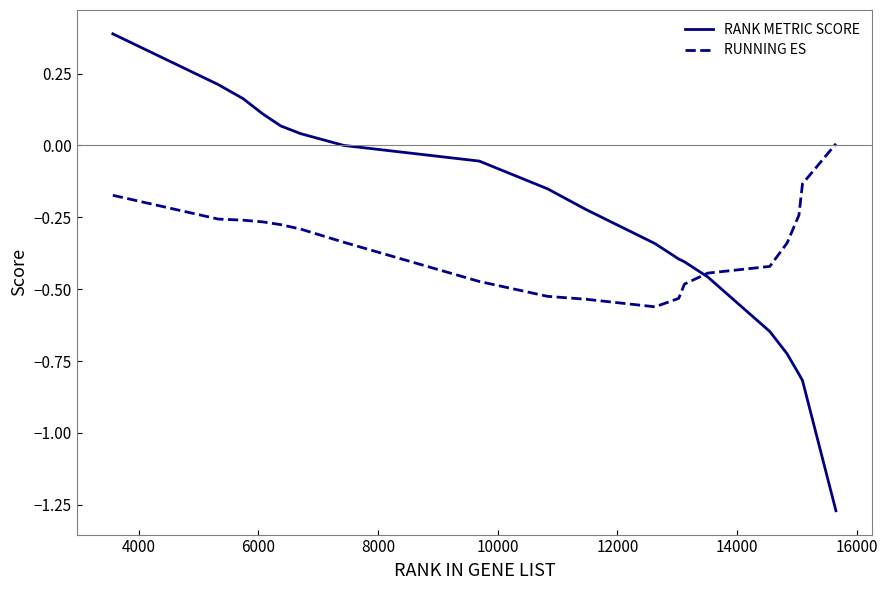

How many values in RUNNING ES are above zero?

1